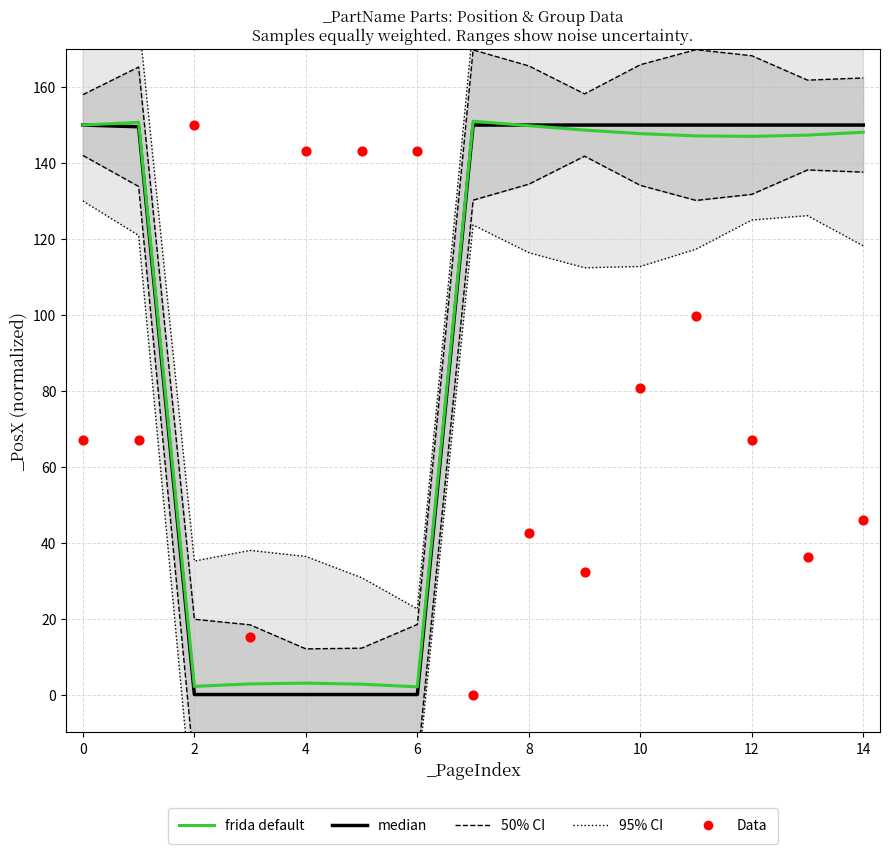

Which series has the largest total across all categories?

95% CI